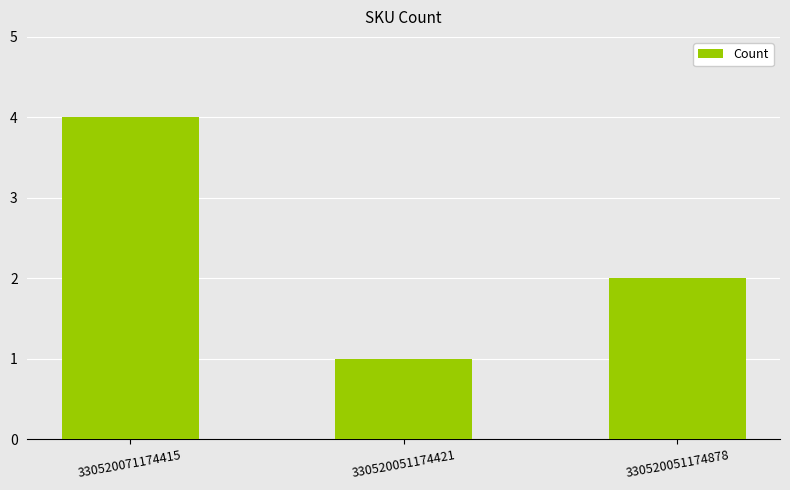

Reading left to right, transcribe all the data shown in this chart.

4	1	2